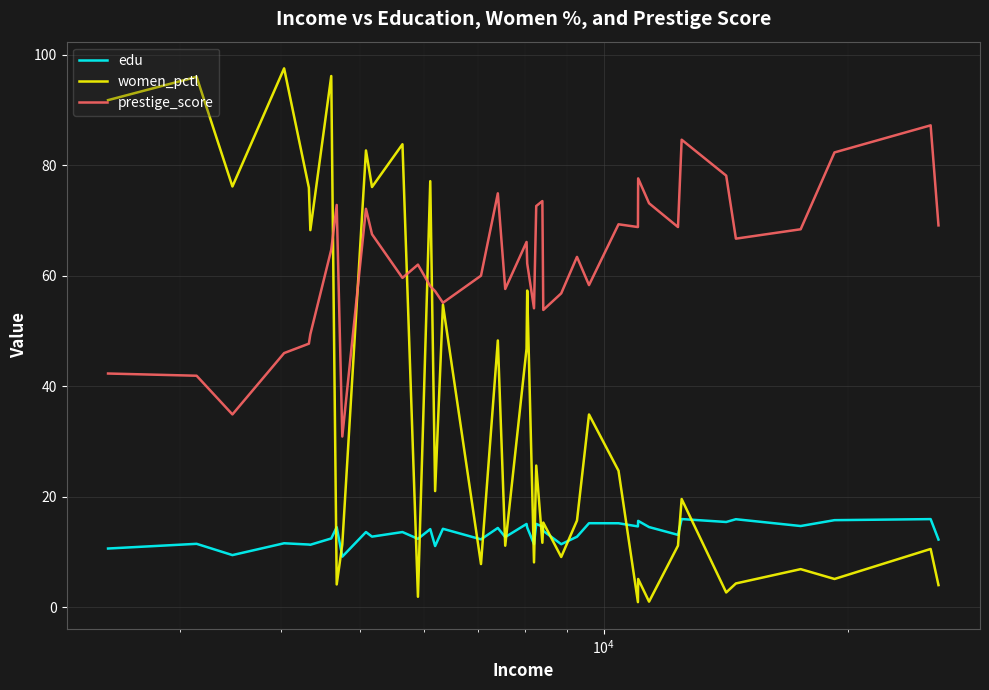

Which series has the widest spread of values?

women_pctl